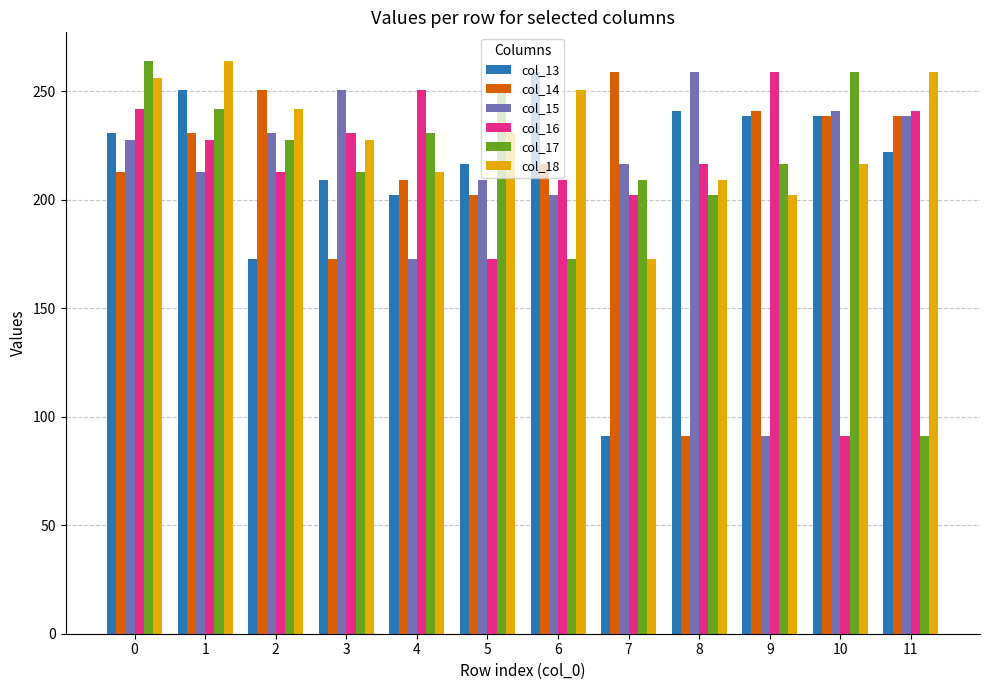

How many data points in col_14 are less than 230?

6